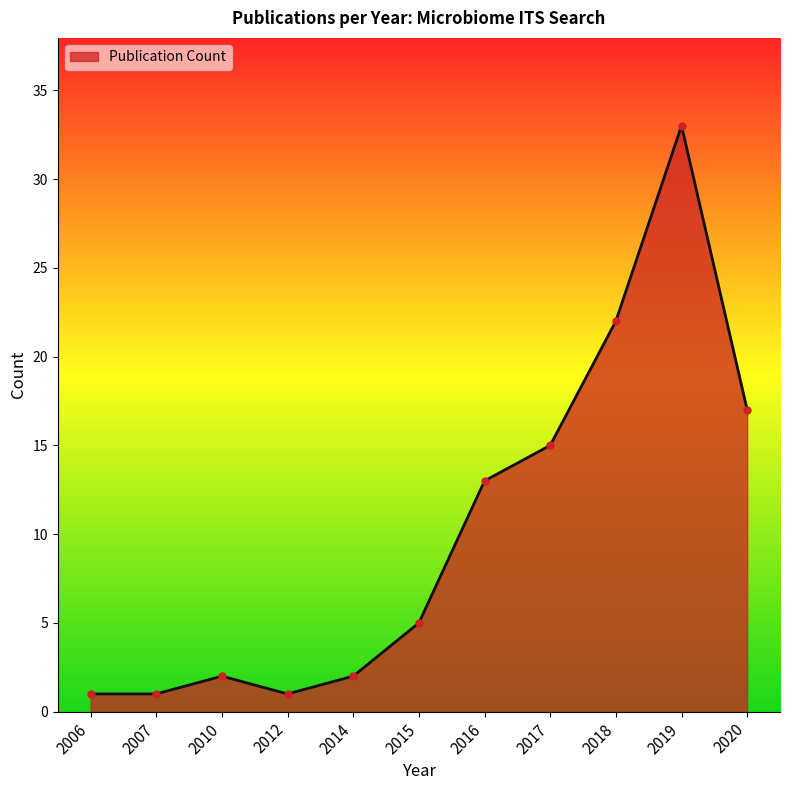

Reading left to right, what are all the values shown in this chart?

1	1	2	1	2	5	13	15	22	33	17